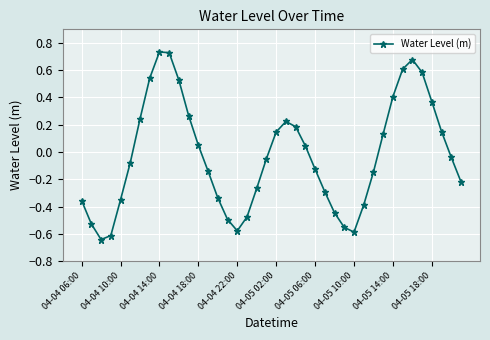

What is the value of the 36th point from the left?

0.6